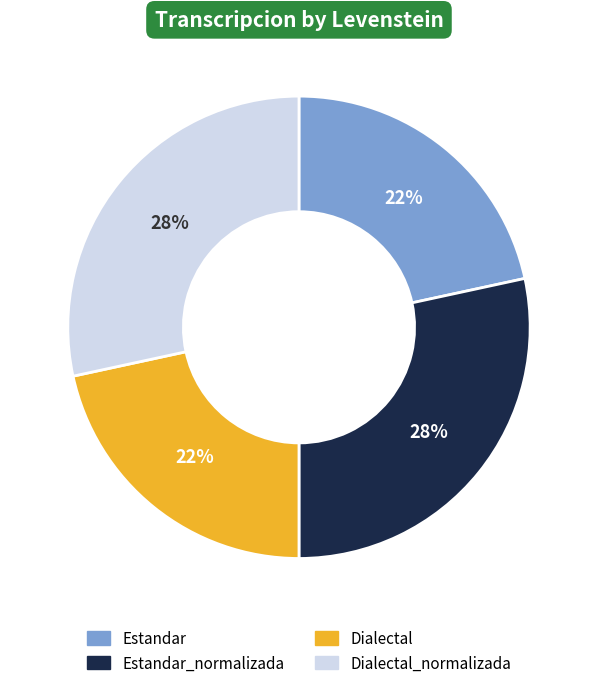

To the nearest percent, what is the average slice percentage?

25%